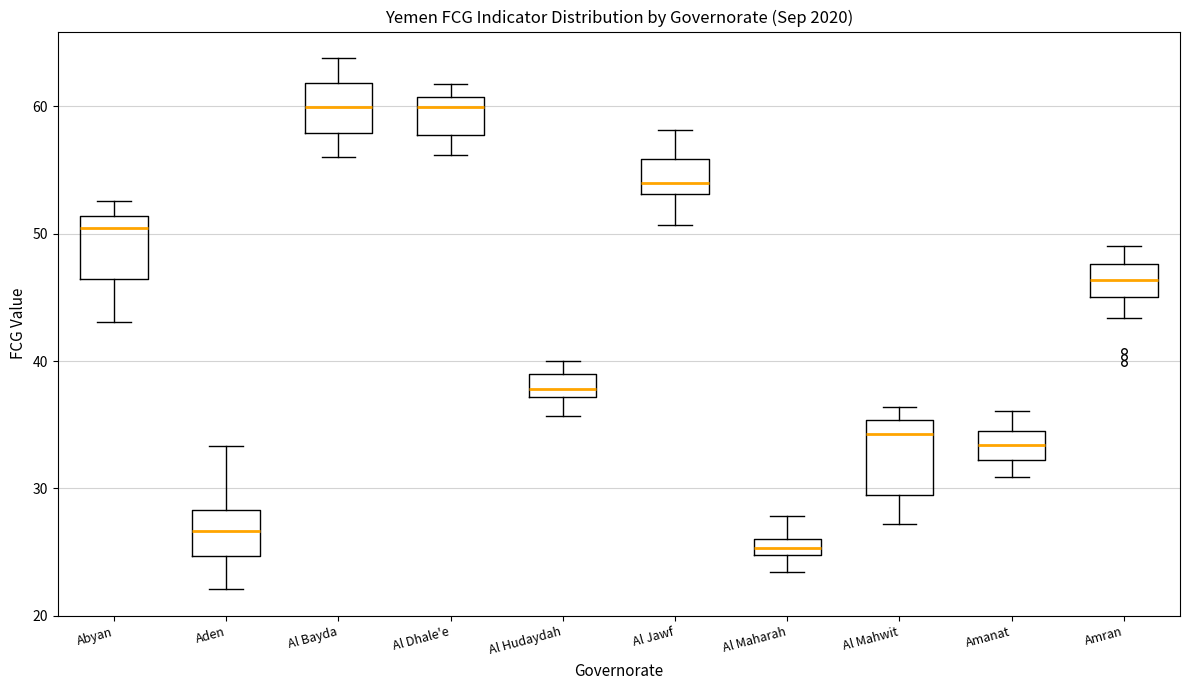

Where is the upper edge of the box for Abyan on the y-axis? The values are not printed on the chart, so give them approximately, as read against the axis.

51